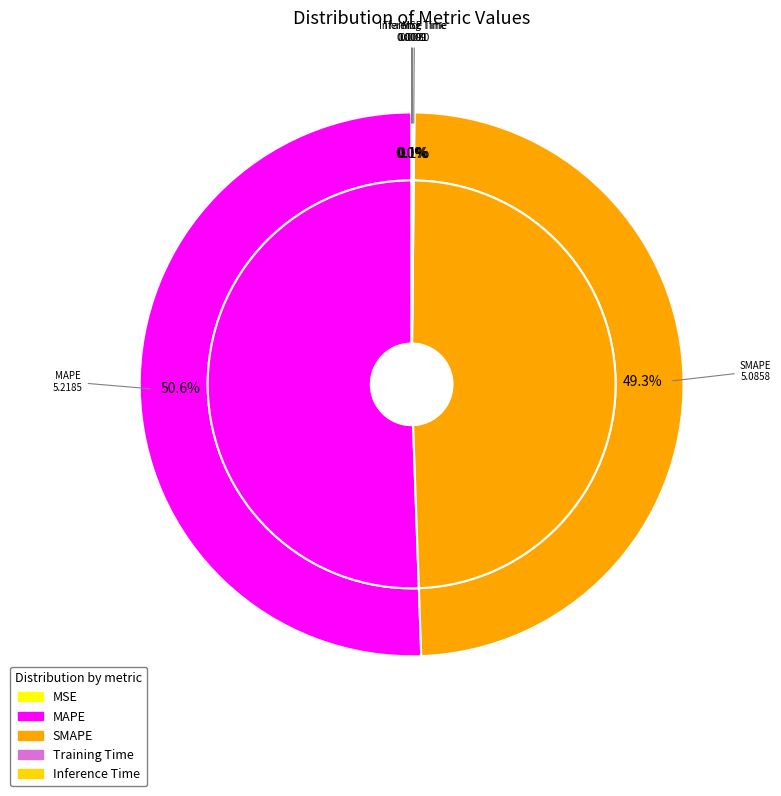

Is there a majority slice in this chart?

Yes